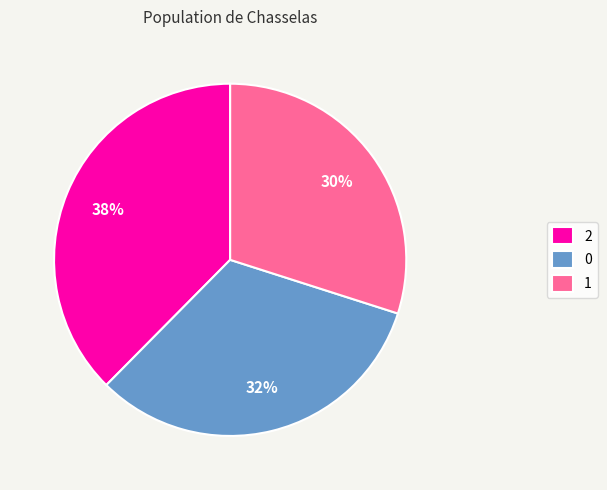

To the nearest percent, what is the combined percentage of 1 and 2?

68%